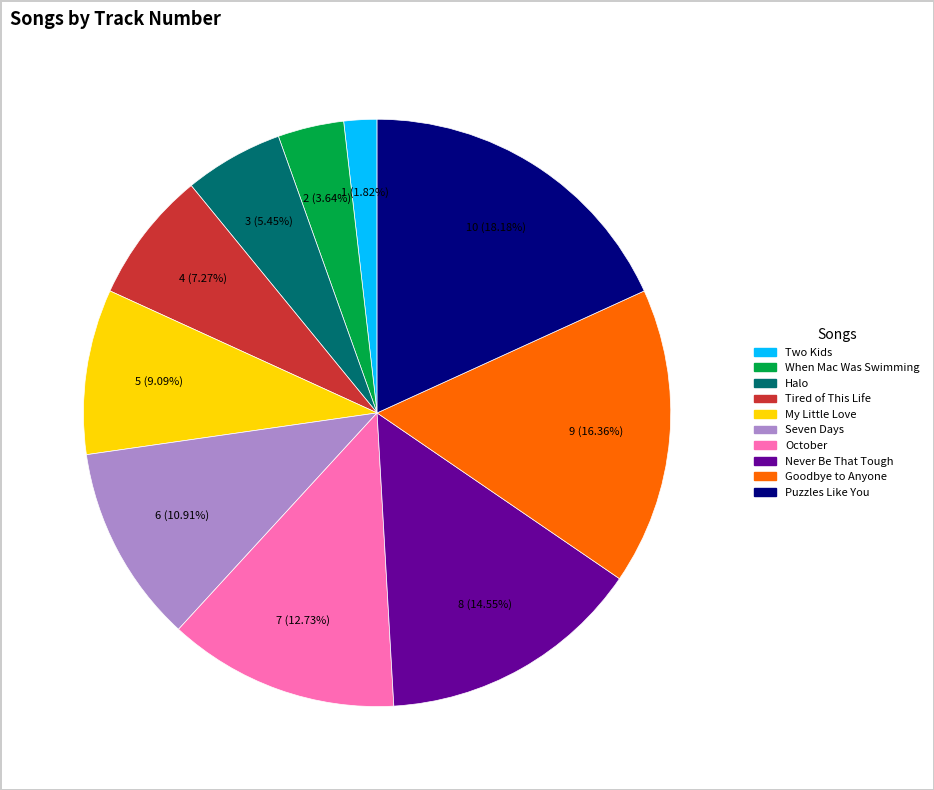

Which has a higher value, Two Kids or When Mac Was Swimming?

When Mac Was Swimming